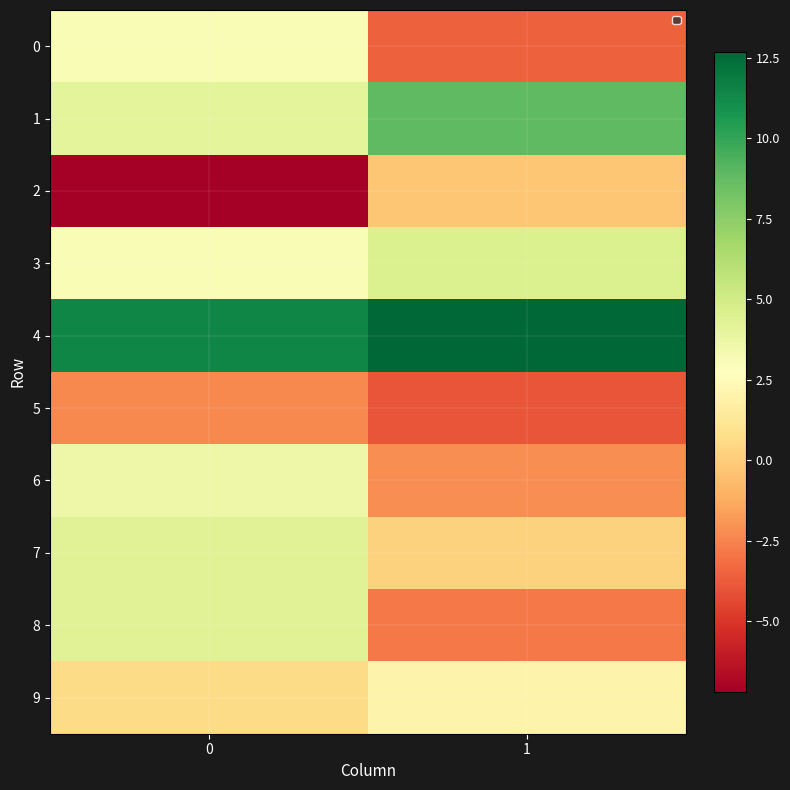

Reading right to left, extract all data points from this chart.

0: 1=-3.6	0=3.1
1: 1=8.8	0=4.1
2: 1=-0.2	0=-7.2
3: 1=4.5	0=3.1
4: 1=12.7	0=11.4
5: 1=-3.9	0=-2.3
6: 1=-2.2	0=3.7
7: 1=0.2	0=4.3
8: 1=-2.8	0=4.3
9: 1=2.0	0=0.6